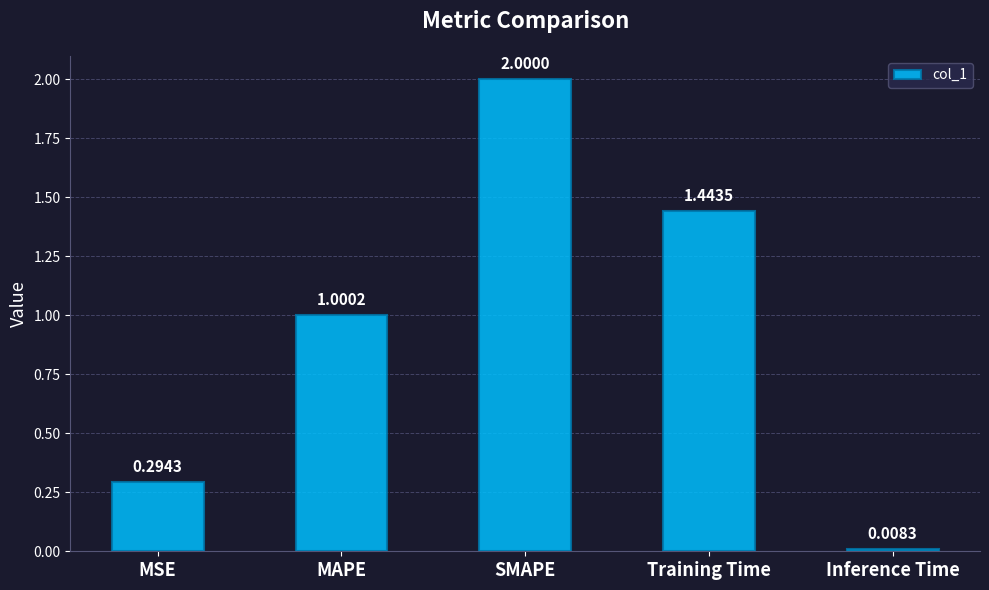

Does the chart contain stacked bars?

No